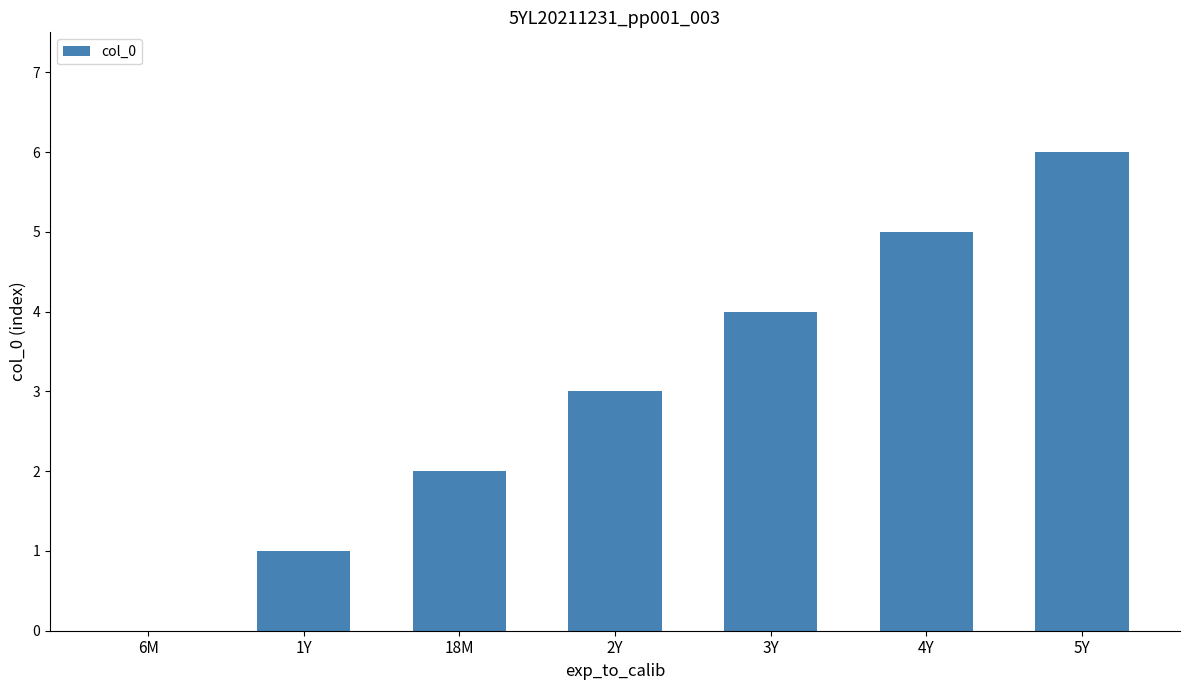

How many distinct data groups are displayed?

1